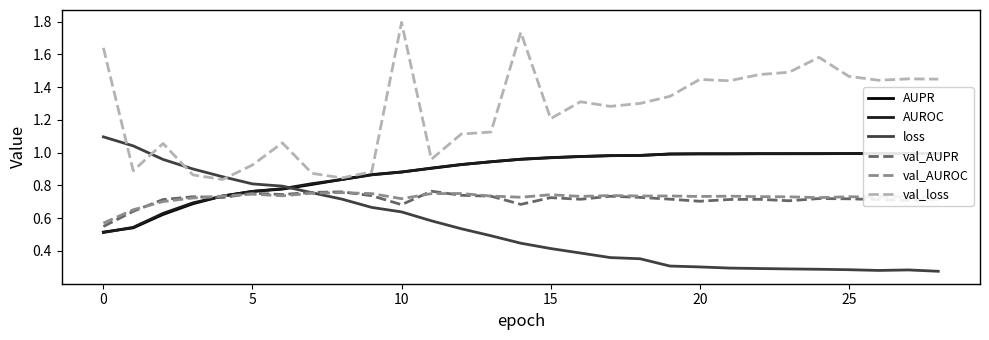

What is the minimum value for loss?

0.3